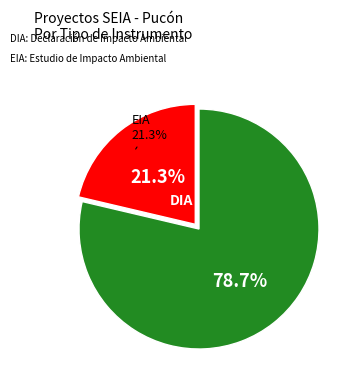

Is it true that EIA is 10% of the pie?

False